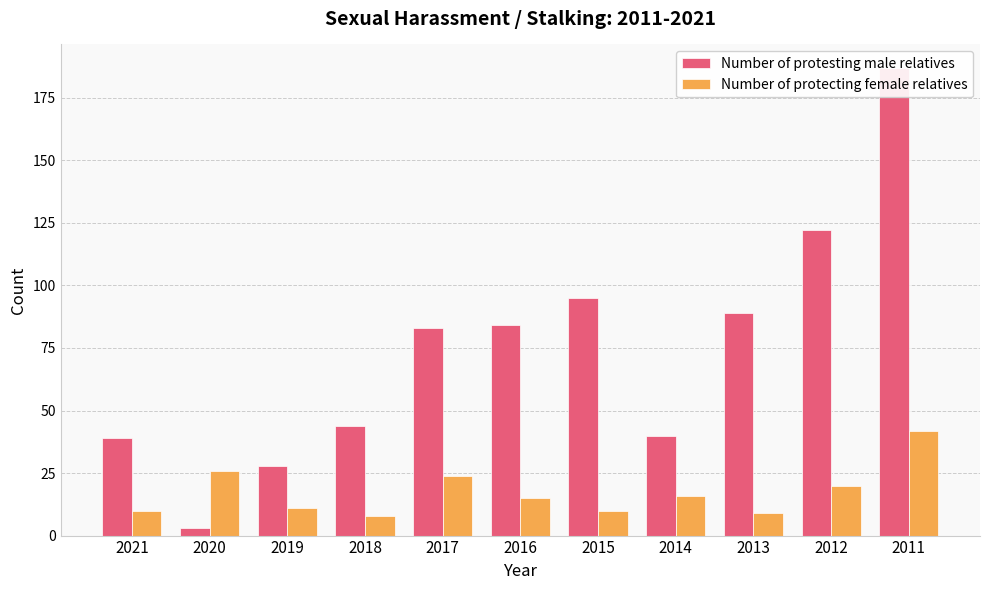

Which series has the largest range (max minus min)?

Number of protesting male relatives